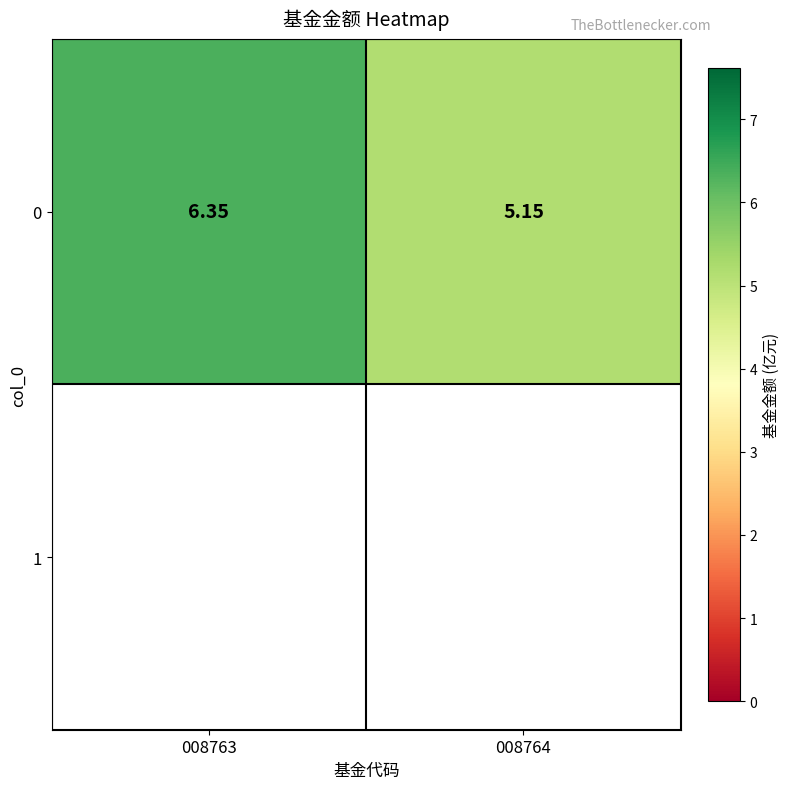

Is it true that the value at 008763 is 6.3?

True